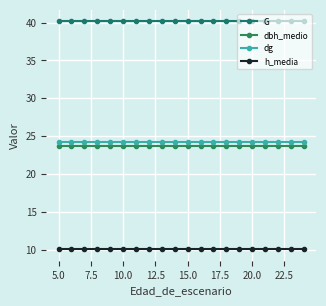

True or false: h_media and dg intersect in this chart.

False